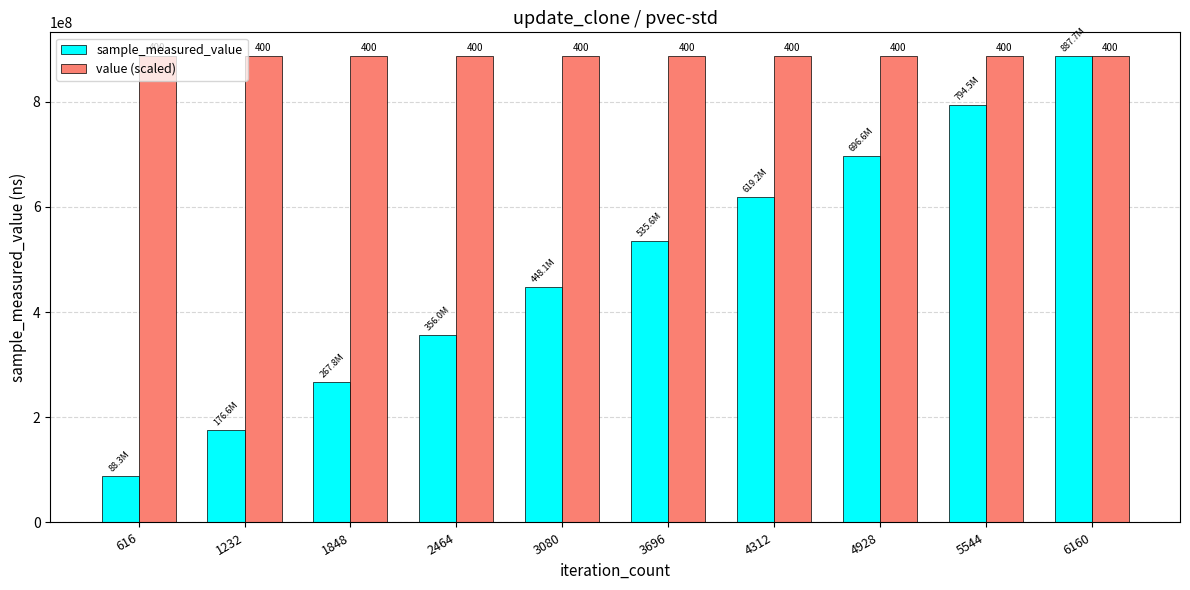

At which label does value (scaled) reach its minimum?

616